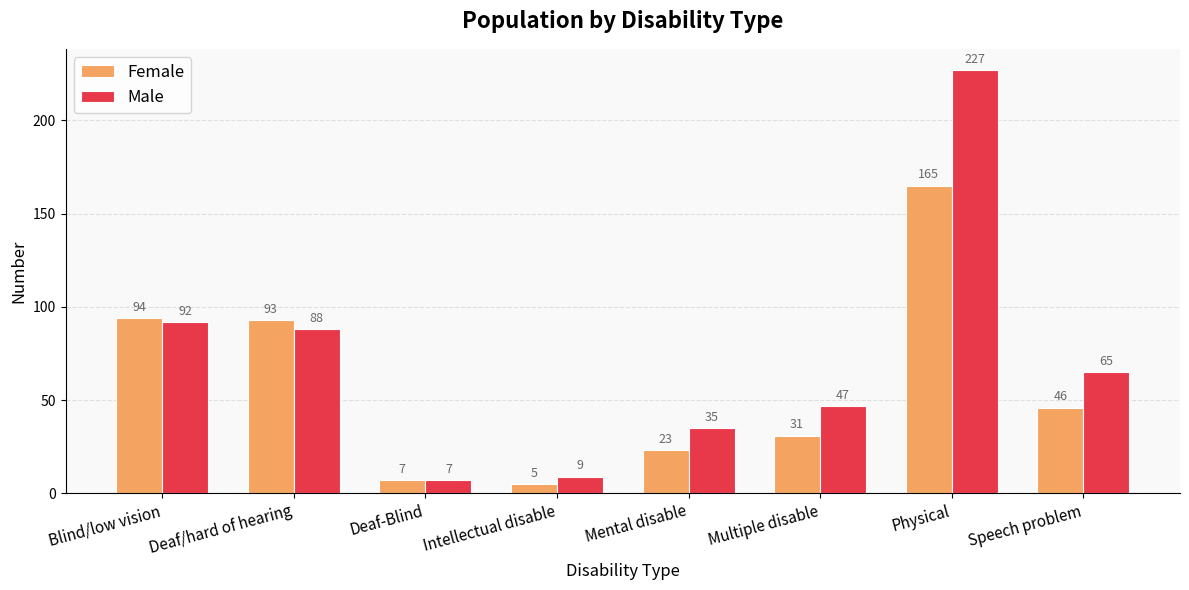

What is the sum of all Male values?

570